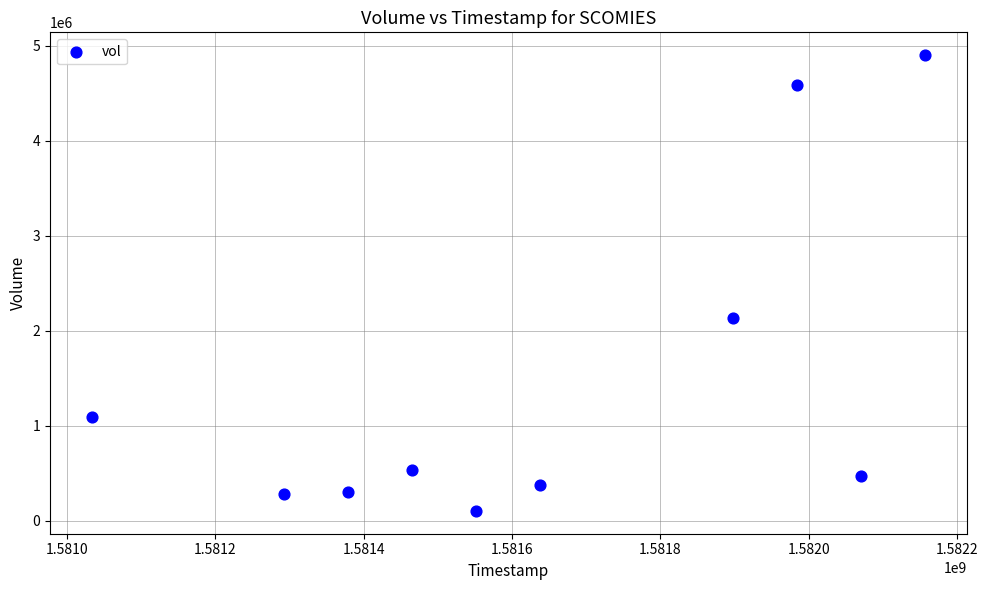

What is the range of Y values (max minus min)?

4800800